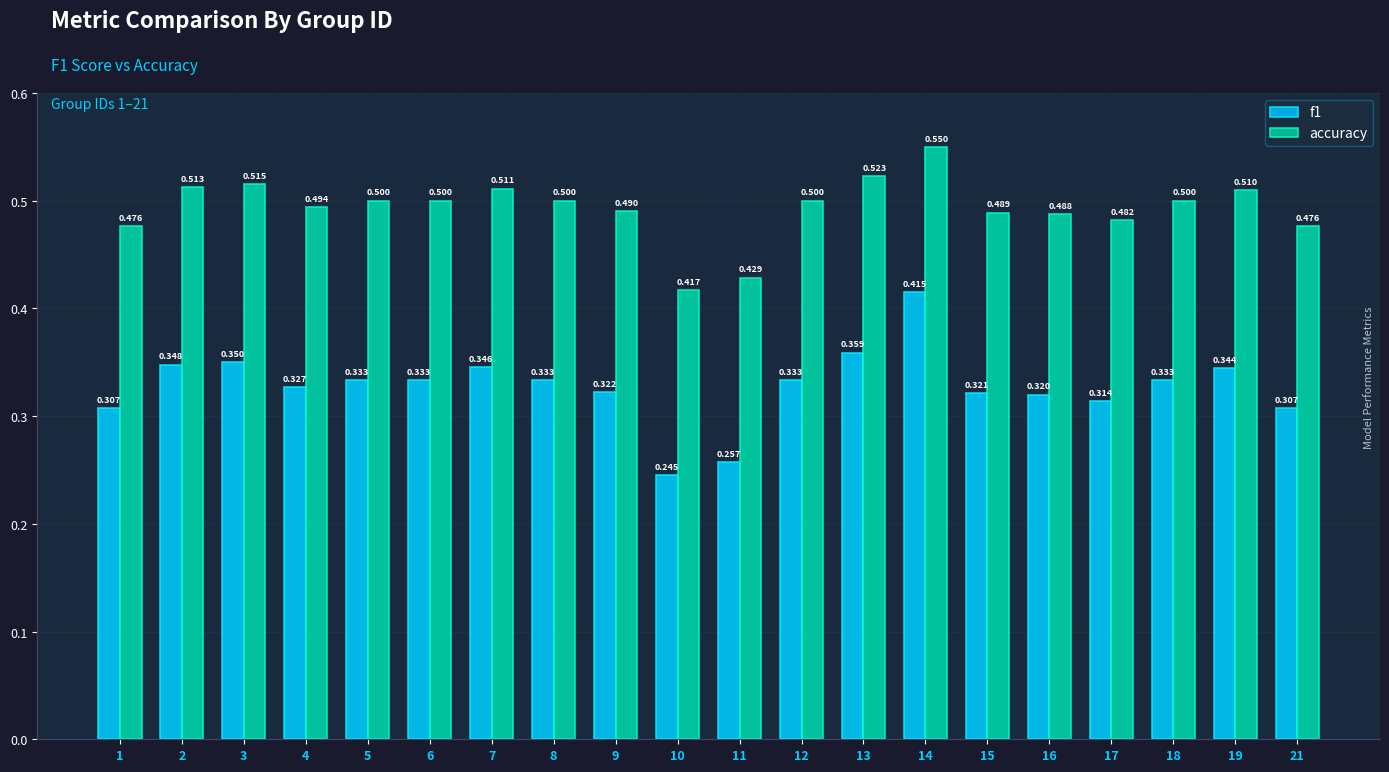

What is the sum of all accuracy values?

9.9